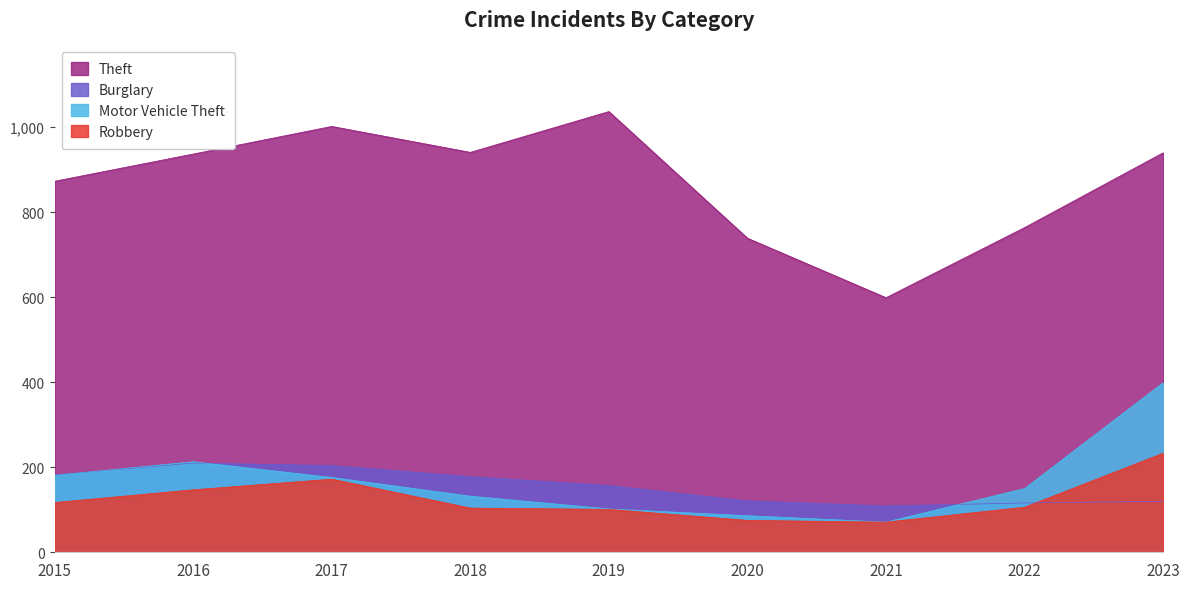

What is the highest value of the Theft series?

1037